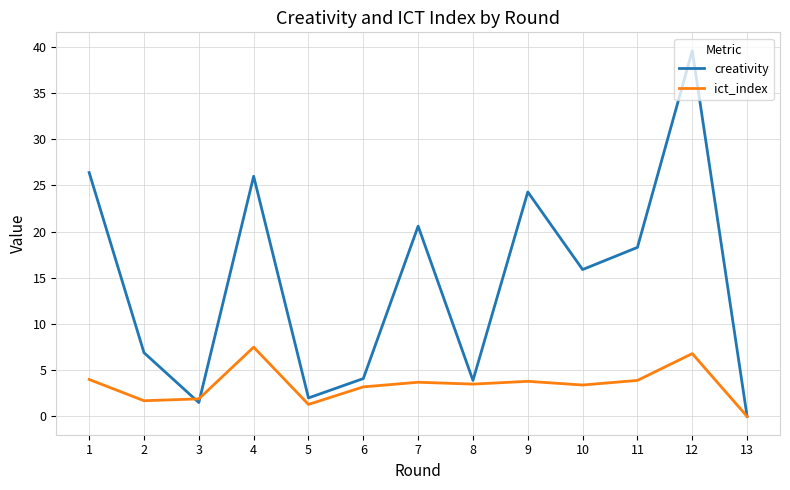

True or false: creativity has a value of 6.9 at 2.

True